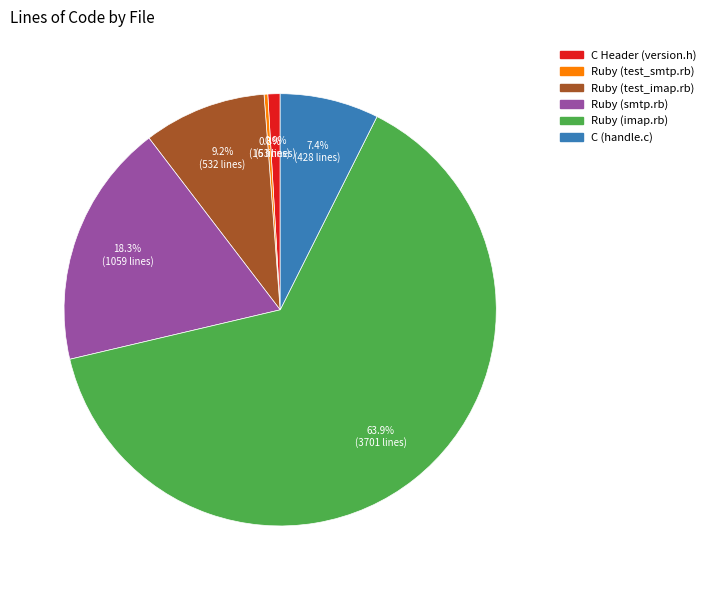

Is there a majority slice in this chart?

Yes